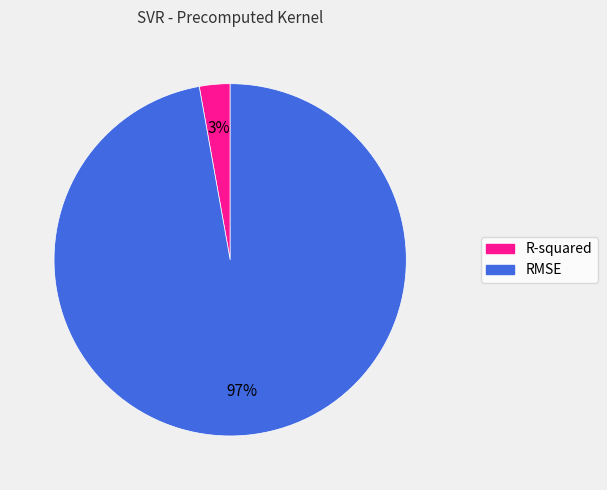

Is there any slice that represents more than half of the pie?

Yes